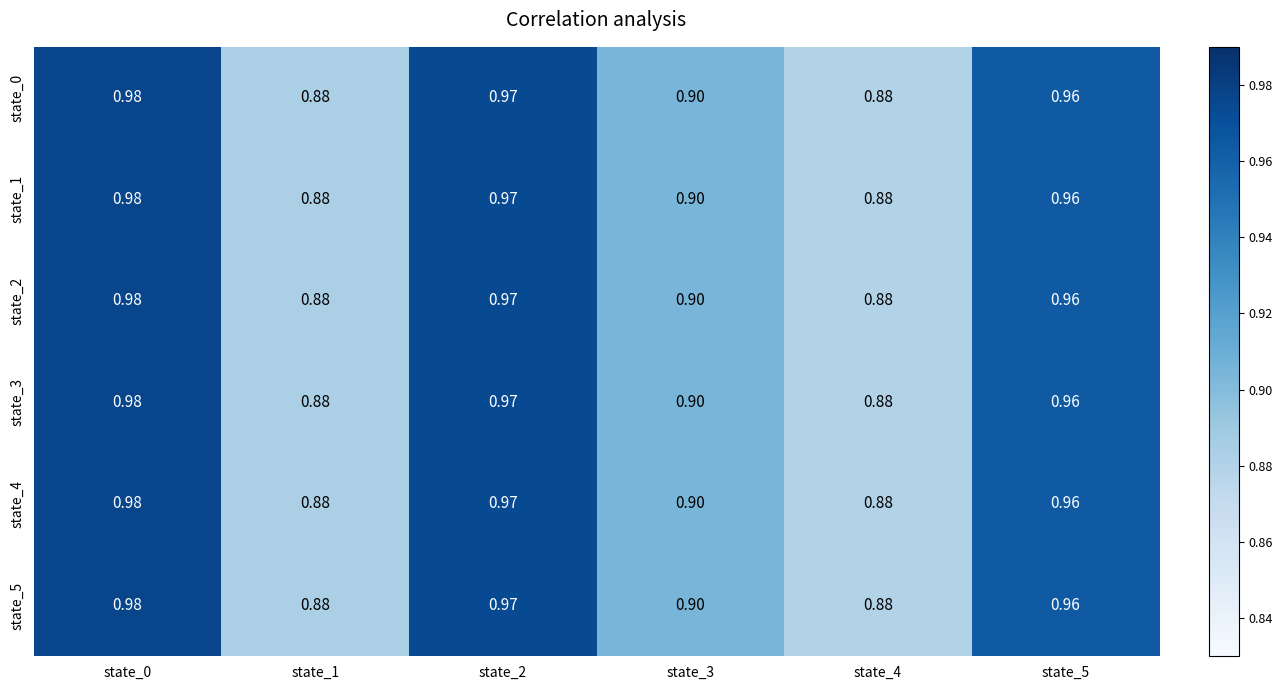

Rank the series at state_4 from highest to lowest value.

state_0, state_1, state_2, state_3, state_4, state_5